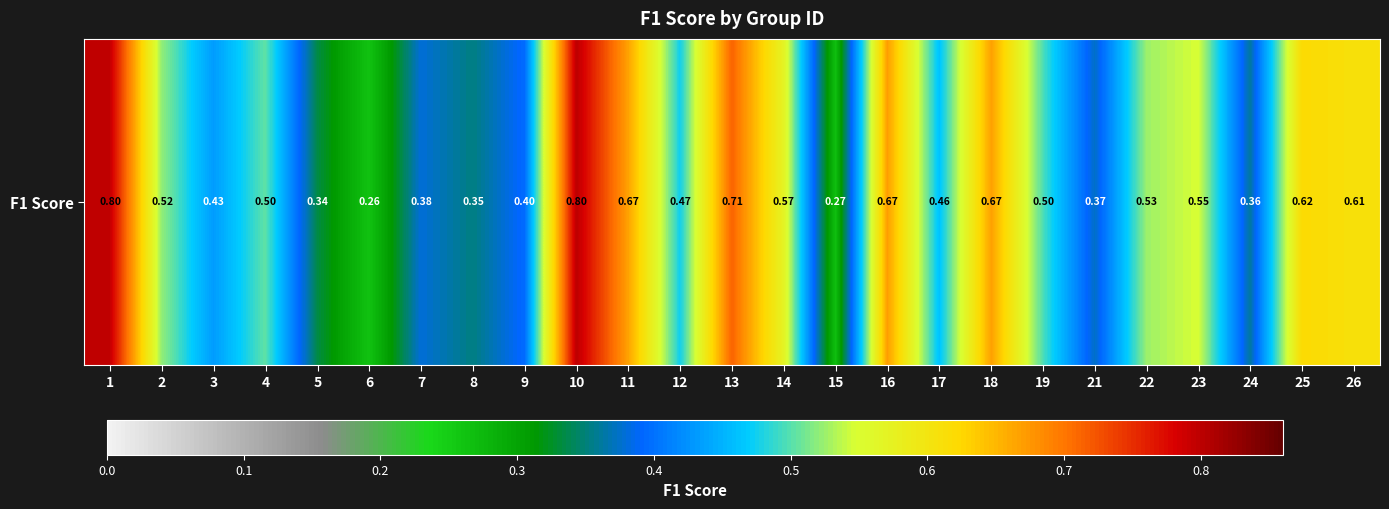

How many categories are shown in the chart?

25